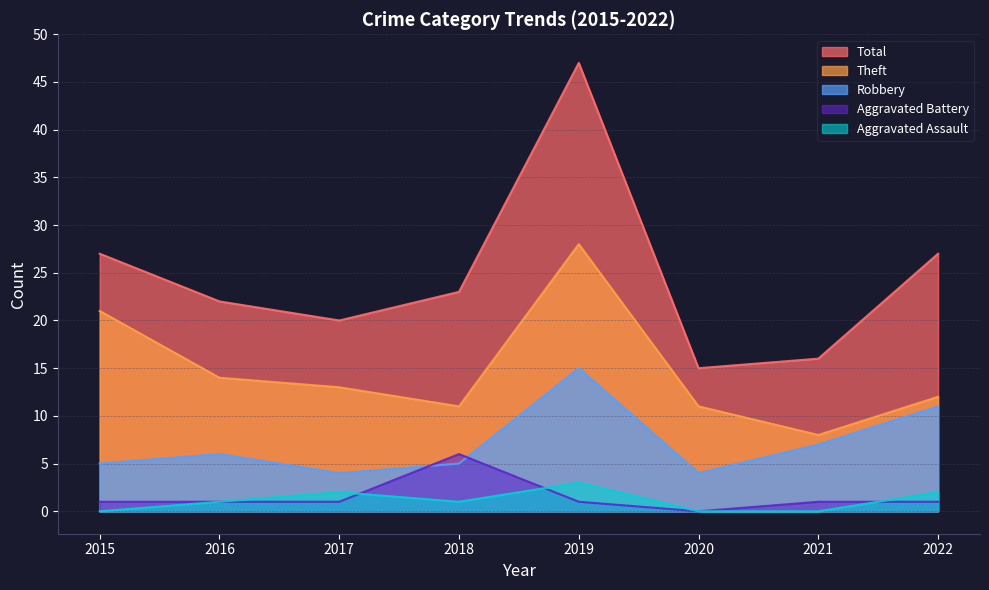

Count the number of categories in the chart.

8